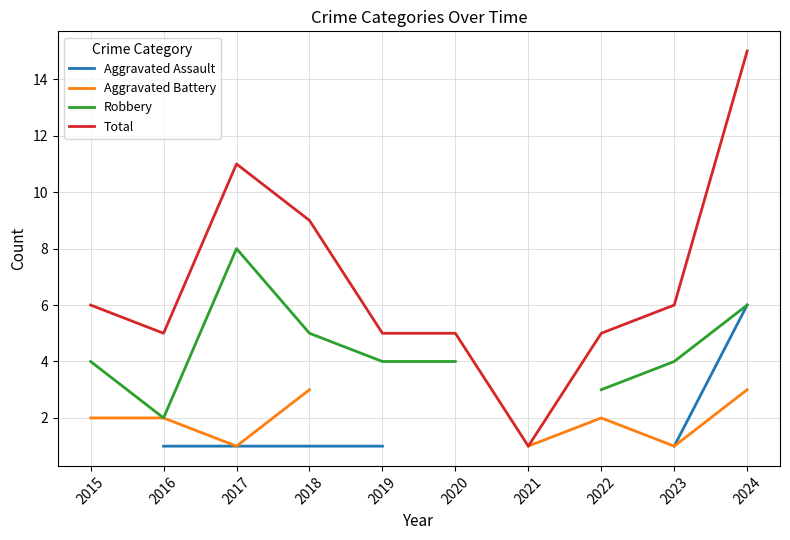

How many data points in Robbery are above 4?

3